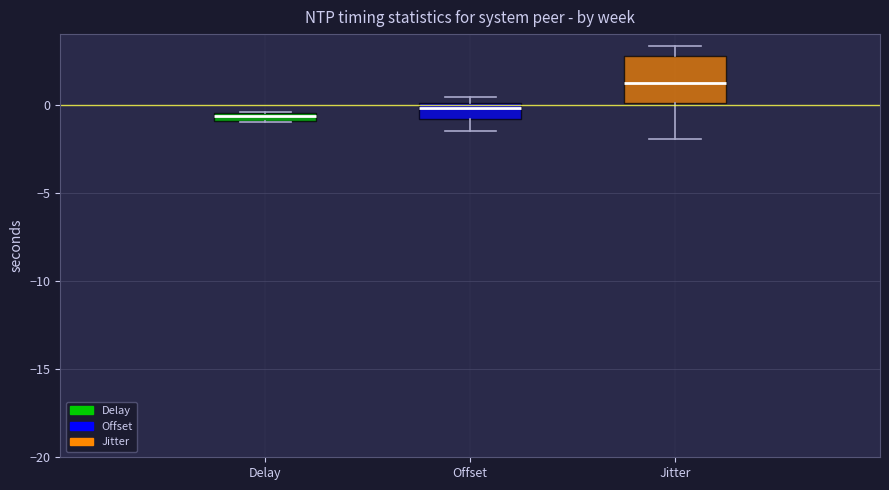

Where is the lower edge of the box for Offset on the y-axis? The values are not printed on the chart, so give them approximately, as read against the axis.

-1.0